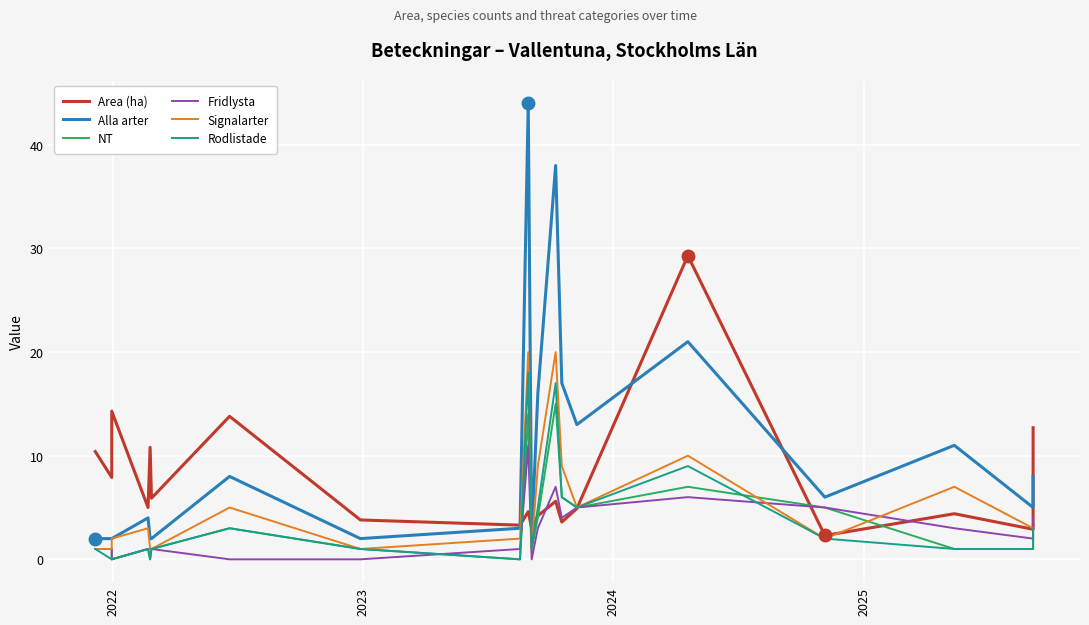

Reading right to left, what are all the values shown in this chart?

Area (ha): 12.7	2.9	4.4	2.3	29.3	4.9	3.6	5.6	4.2	3.0	4.6	3.3	3.8	13.8	5.9	10.8	5.0	14.3	7.9	10.4
Alla arter: 8.0	5.0	11.0	6.0	21.0	13.0	17.0	38.0	16.0	2.0	44.0	3.0	2.0	8.0	2.0	2.0	4.0	2.0	2.0	2.0
NT: 3.0	1.0	1.0	5.0	7.0	5.0	6.0	15.0	4.0	1.0	14.0	0.0	1.0	3.0	1.0	0.0	1.0	0.0	1.0	1.0
Fridlysta: 4.0	2.0	3.0	5.0	6.0	5.0	4.0	7.0	3.0	0.0	11.0	1.0	0.0	0.0	1.0	1.0	1.0	0.0	1.0	1.0
Signalarter: 3.0	3.0	7.0	2.0	10.0	5.0	9.0	20.0	9.0	1.0	20.0	2.0	1.0	5.0	1.0	1.0	3.0	2.0	1.0	1.0
Rodlistade: 3.0	1.0	1.0	2.0	9.0	5.0	6.0	17.0	5.0	1.0	18.0	0.0	1.0	3.0	1.0	0.0	1.0	0.0	0.0	1.0